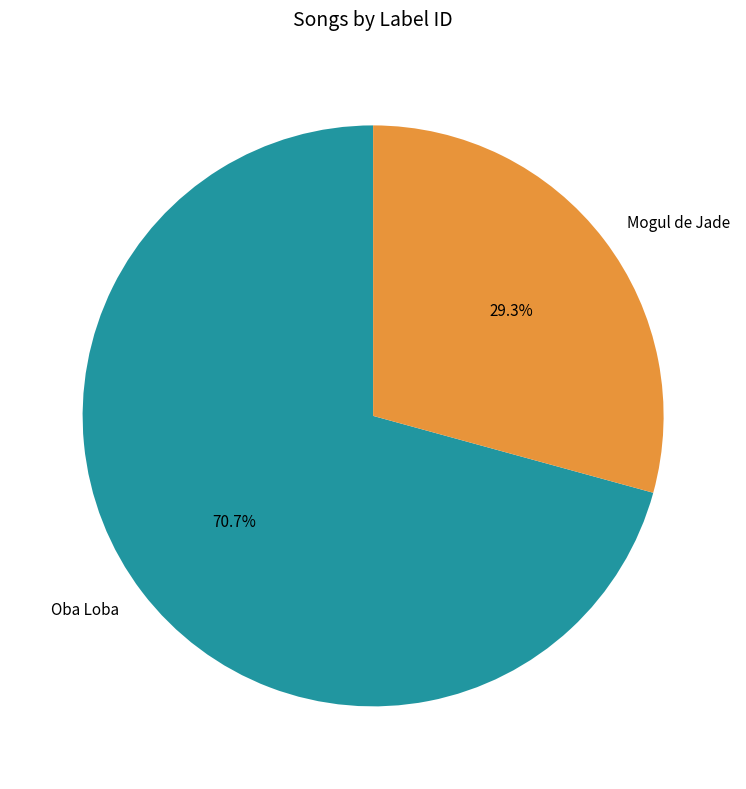

Which has a higher value, Mogul de Jade or Oba Loba?

Oba Loba